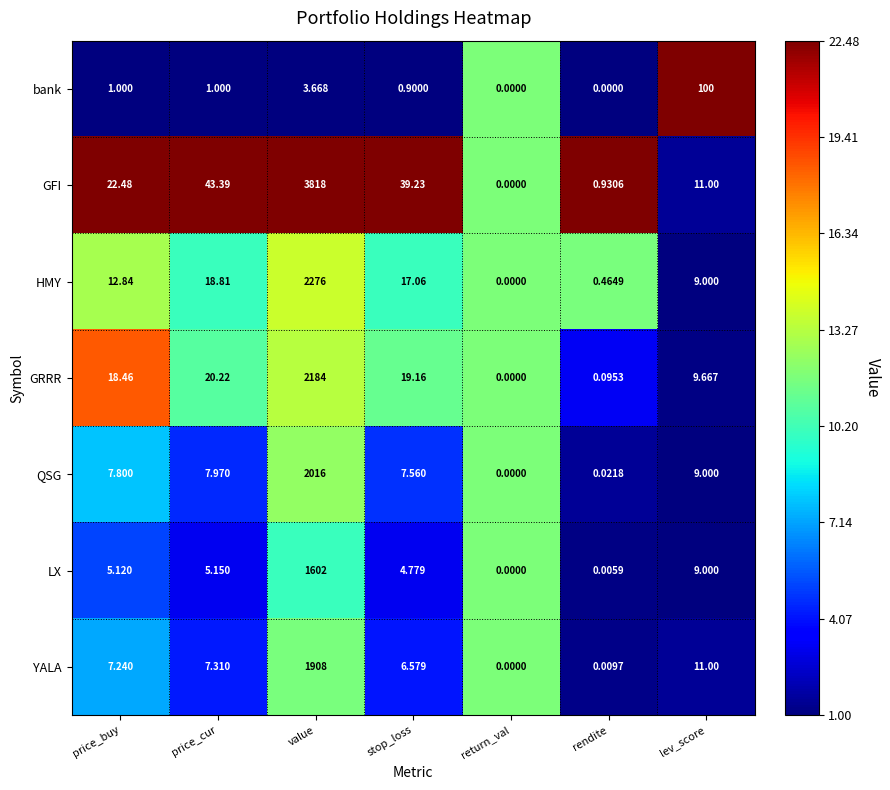

How many distinct data groups are displayed?

7